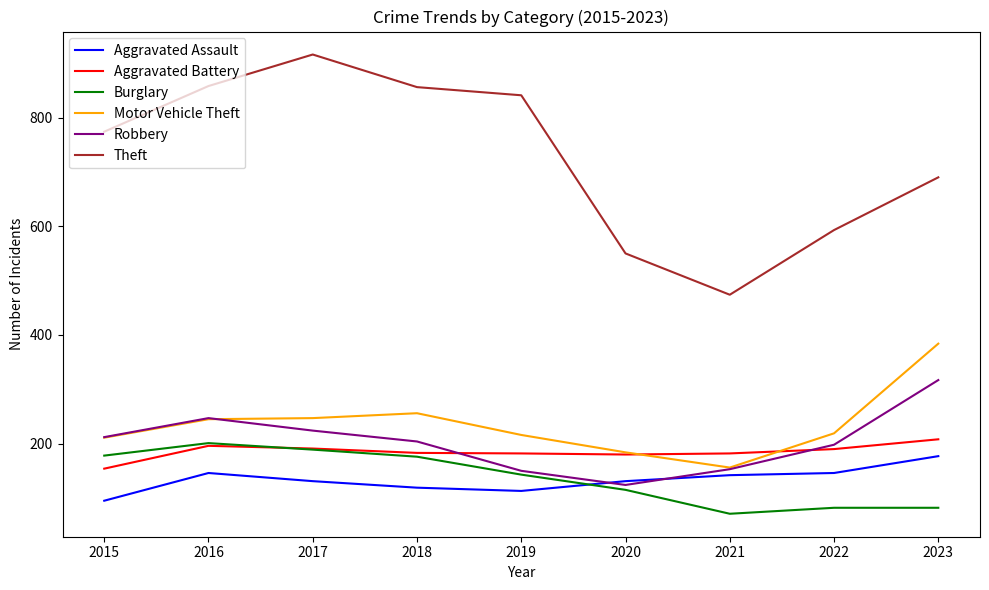

At which label does Aggravated Assault first exceed 131?

2016